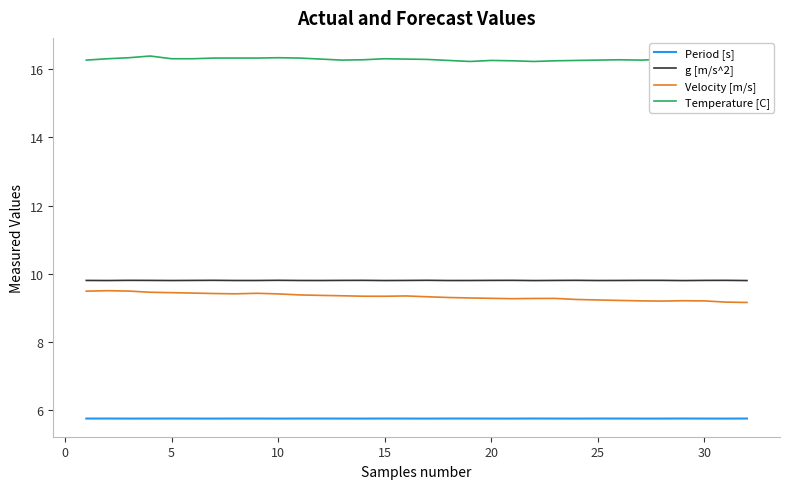

What is the minimum value shown in the chart?

5.7